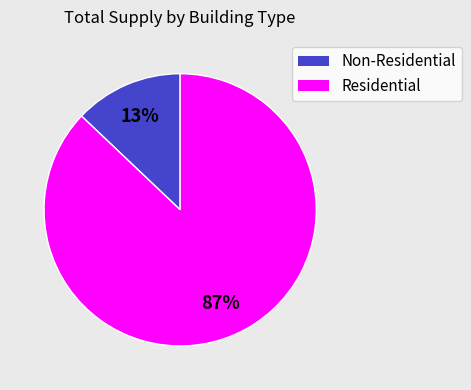

Is there a majority slice in this chart?

Yes